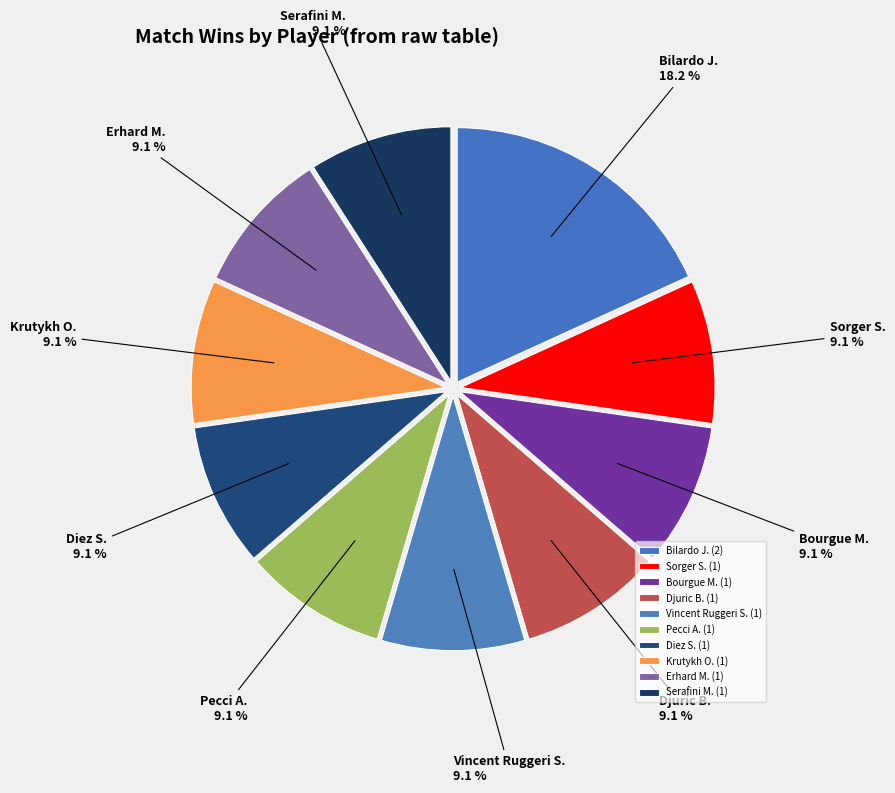

Do Pecci A. and Erhard M. together represent more than half of the pie?

No